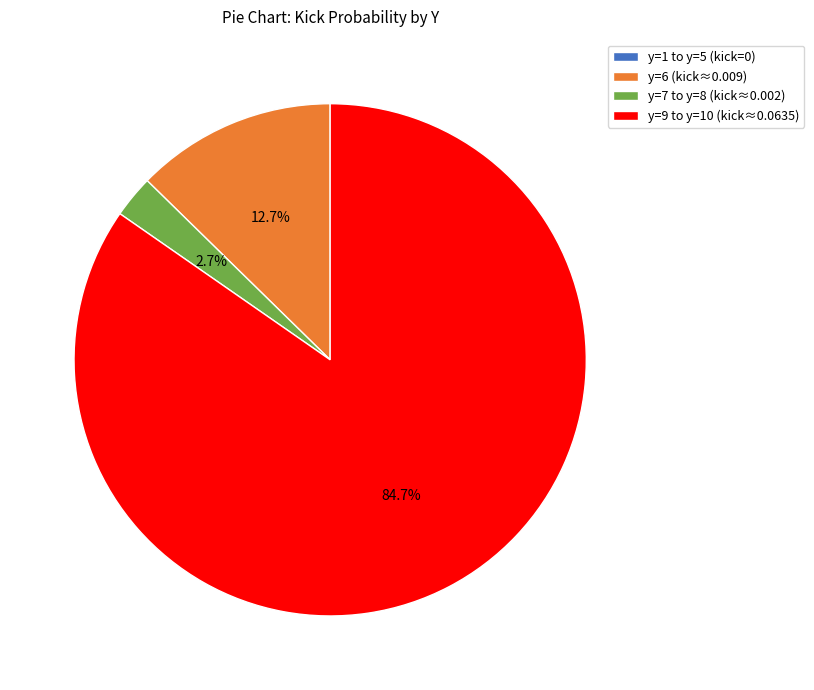

Does y=9 to y=10 (kick≈0.0635) account for over 50% of the chart?

Yes